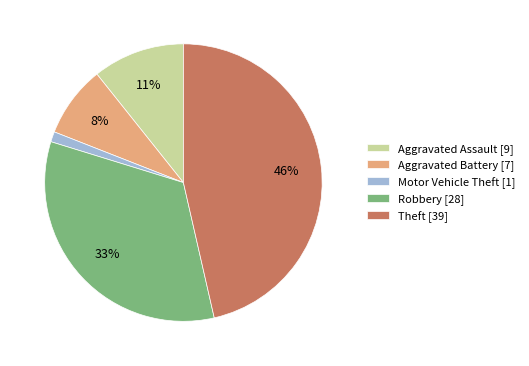

Is it true that Motor Vehicle Theft is 9% of the pie?

False